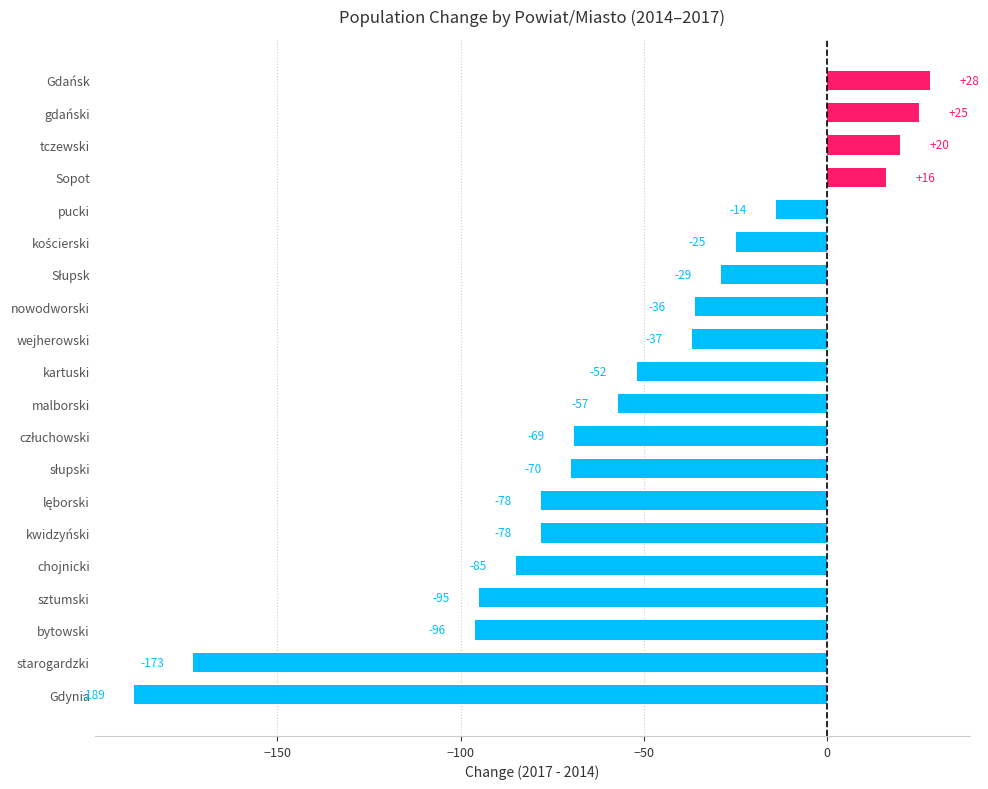

True or false: the data shows -95 at sztumski.

True